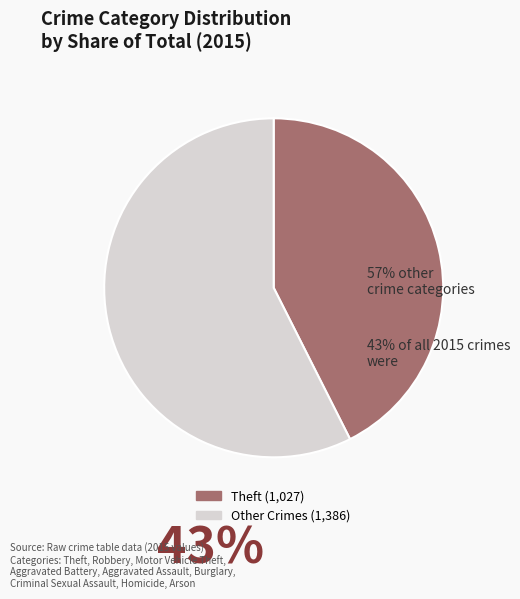

Is there a majority slice in this chart?

Yes